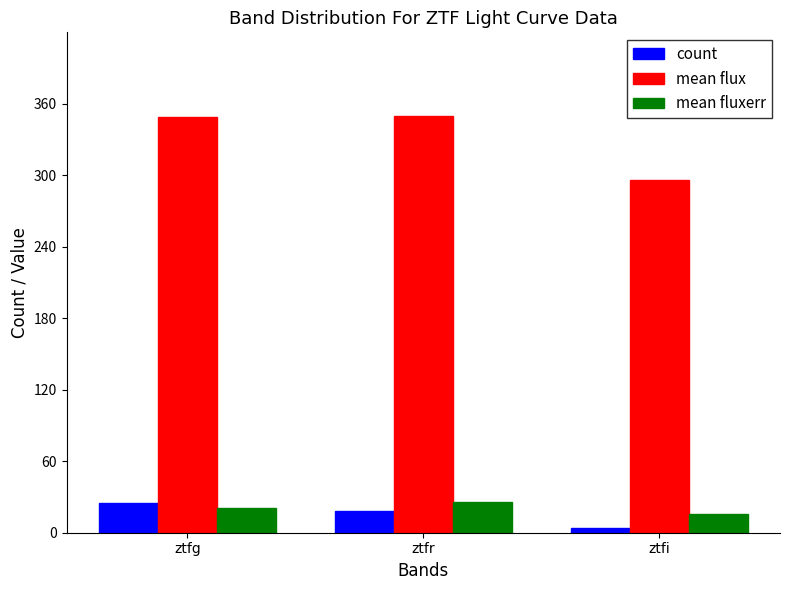

The value of mean flux at ztfg is 349. True or false?

True